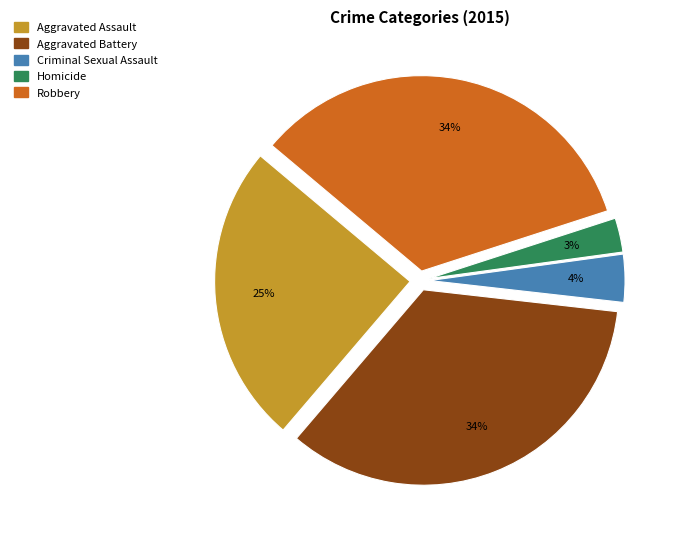

Which category has the smallest portion of the pie?

Homicide